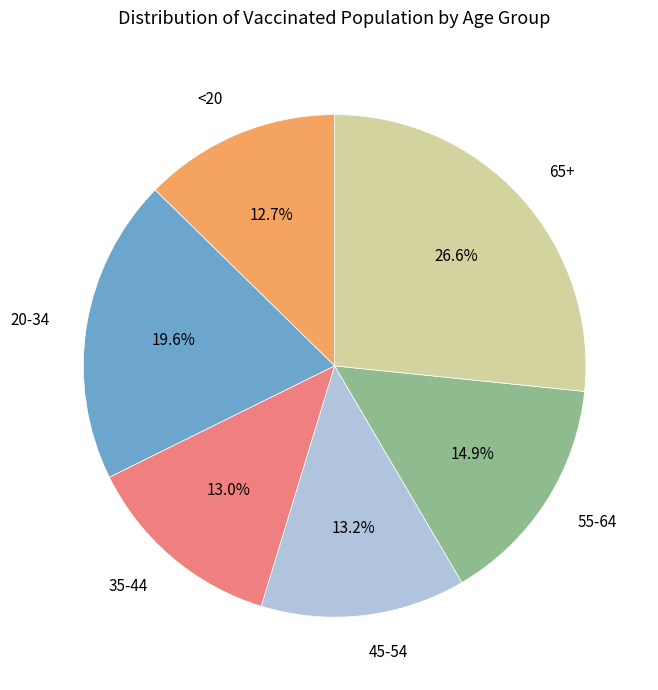

How many slices are in this pie chart?

6